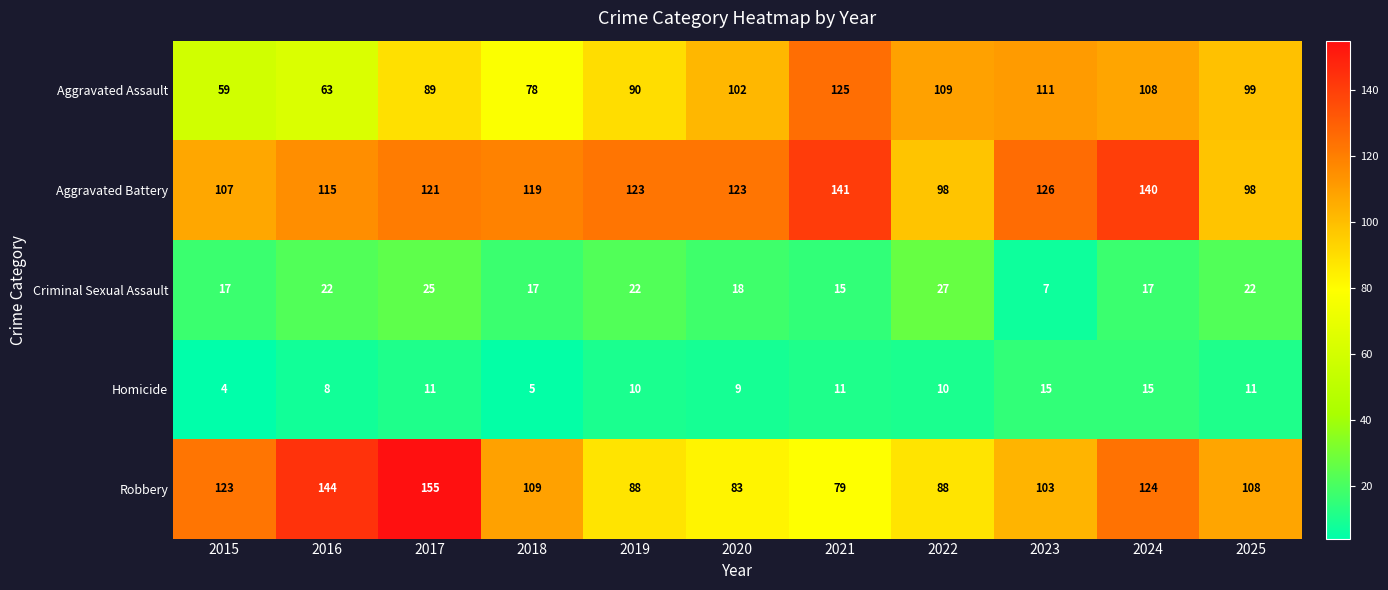

The Aggravated Battery series shows 98 at 2022. True or false?

True